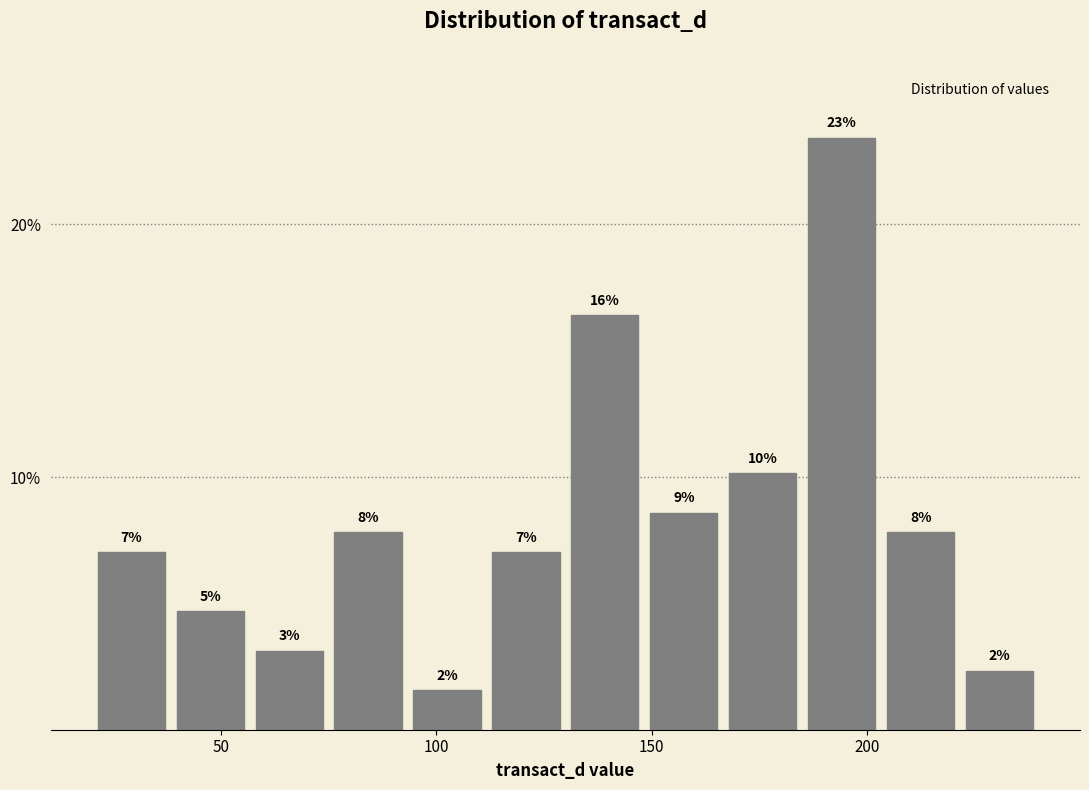

Read against the x-axis, roughly where is the centre of the tallest bar?

195